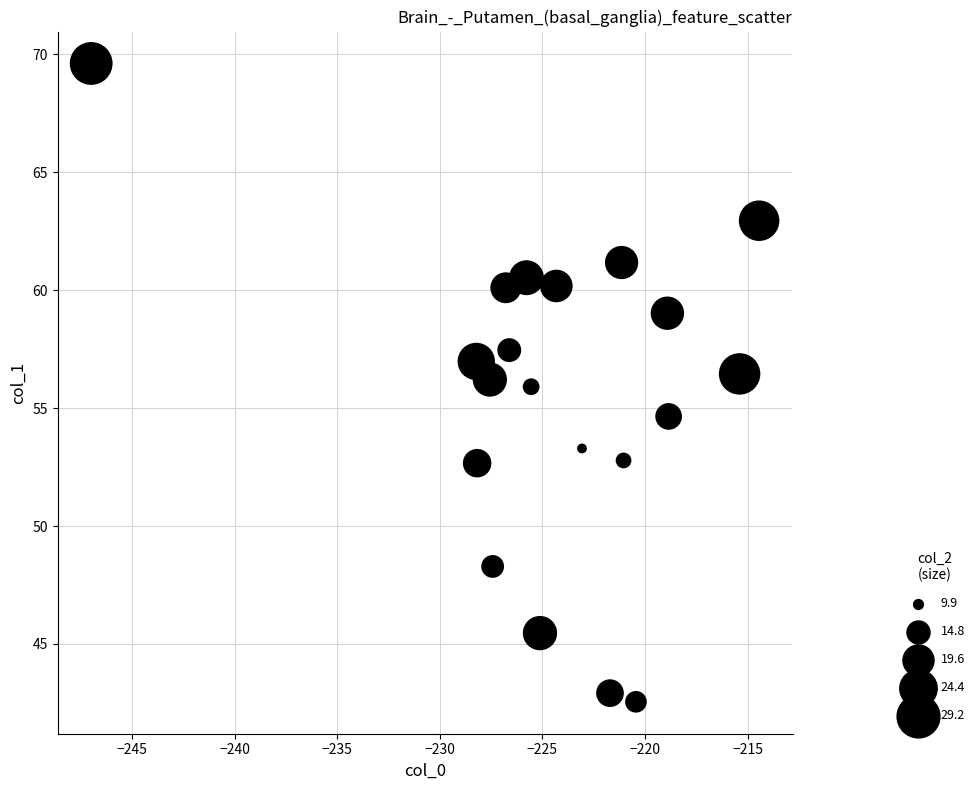

What is the range of X values (max minus min)?

32.5